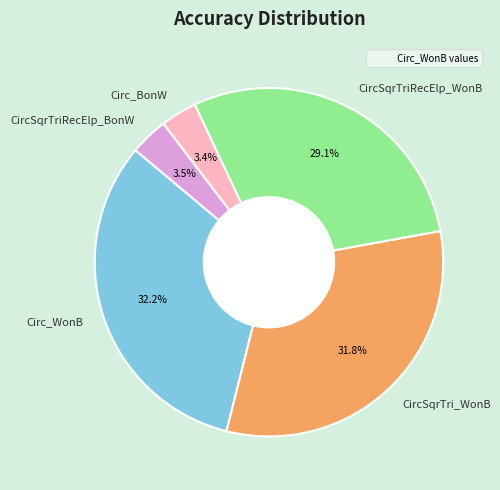

Does Circ_BonW represent more than half of the total?

No